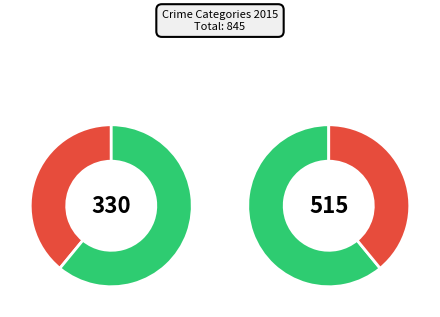

To the nearest percent, what portion does Theft represent?

61%